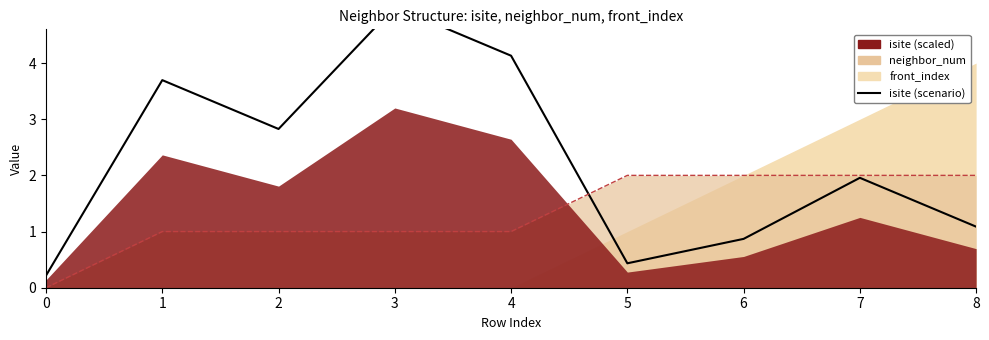

Count the number of categories in the chart.

9